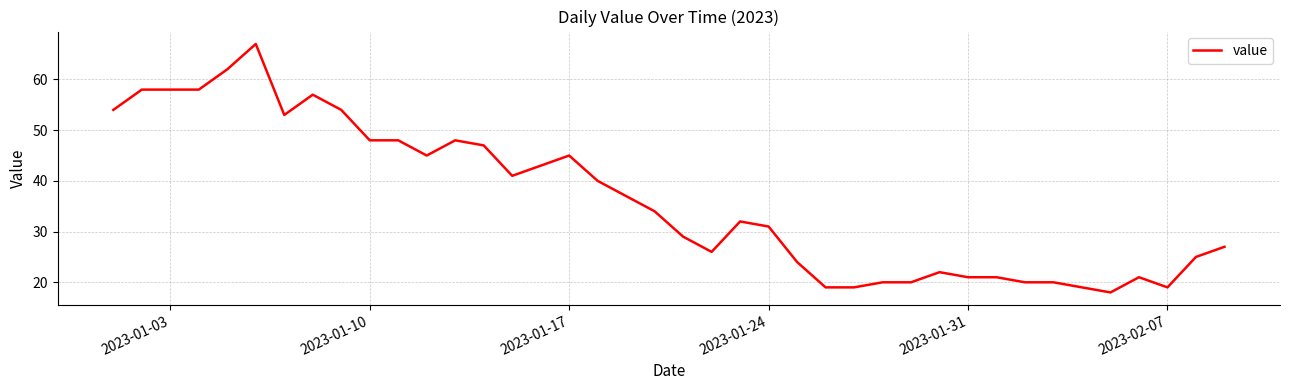

What is the minimum value shown in the chart?

18